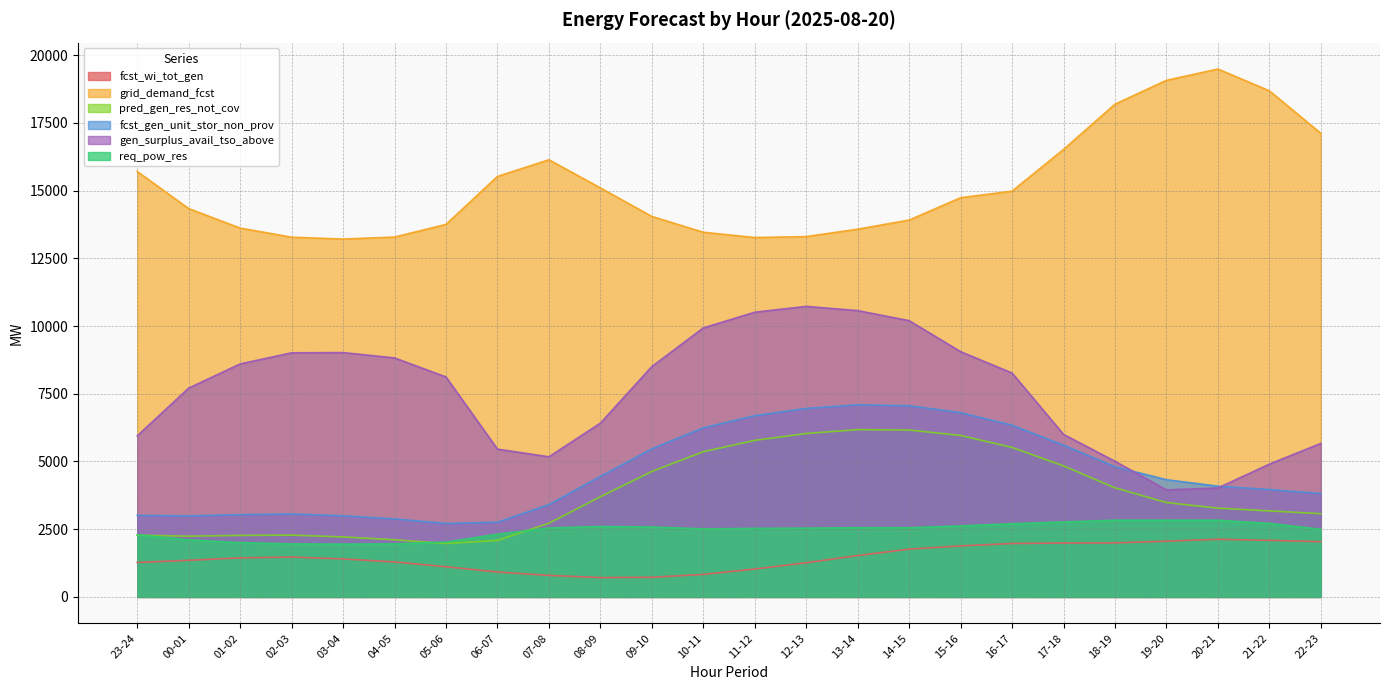

How many values in the fcst_wi_tot_gen series are below 1442?

12